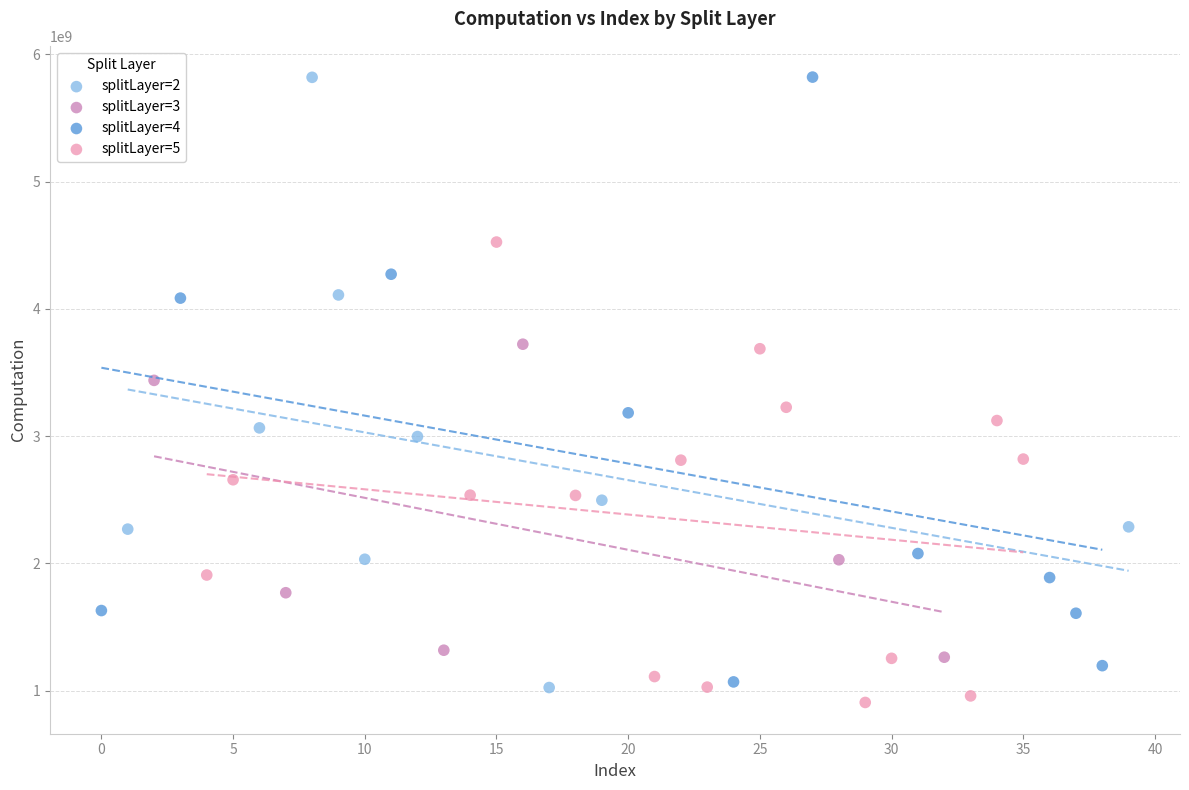

Which series contains the lowest Y value?

splitLayer=5